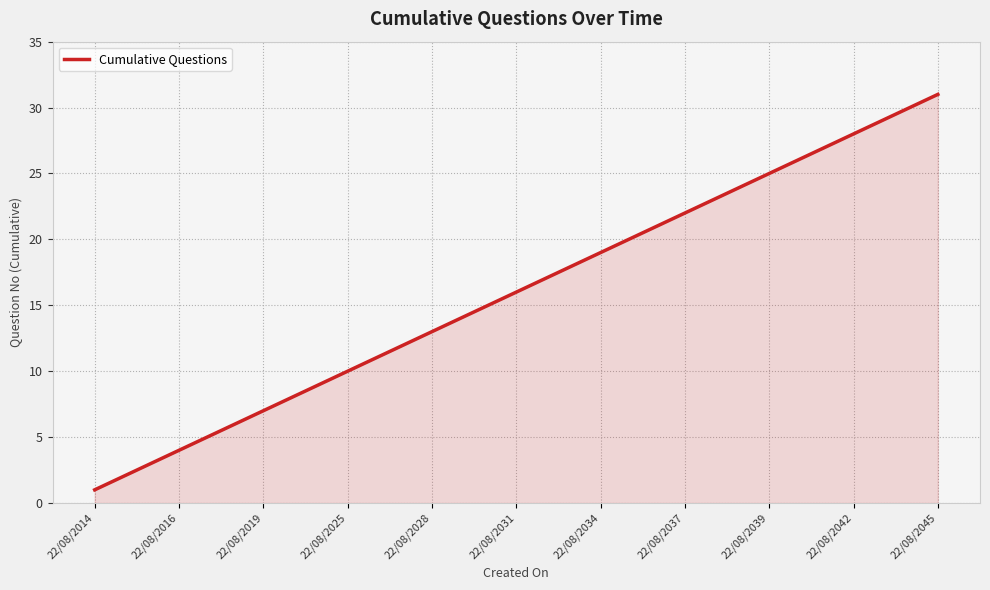

What is the maximum value shown in the chart?

31